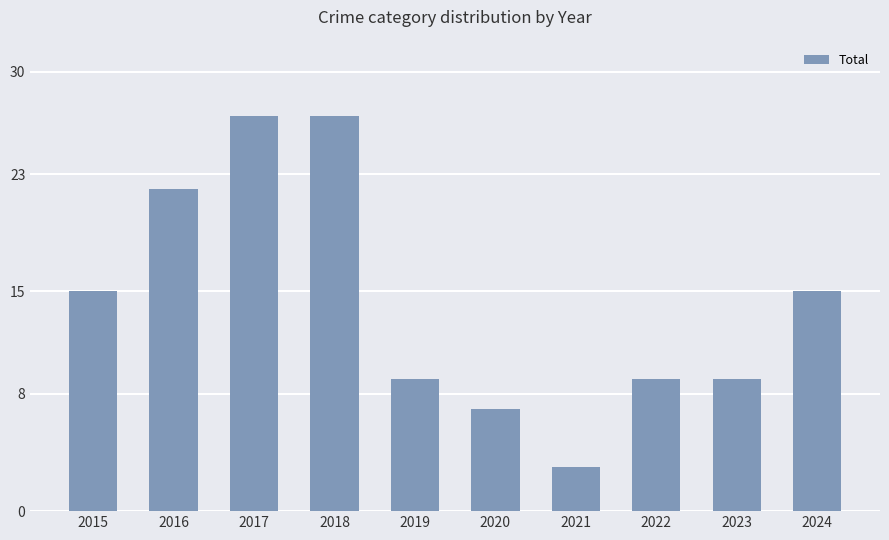

Is it true that the value at 2019 is 5?

False